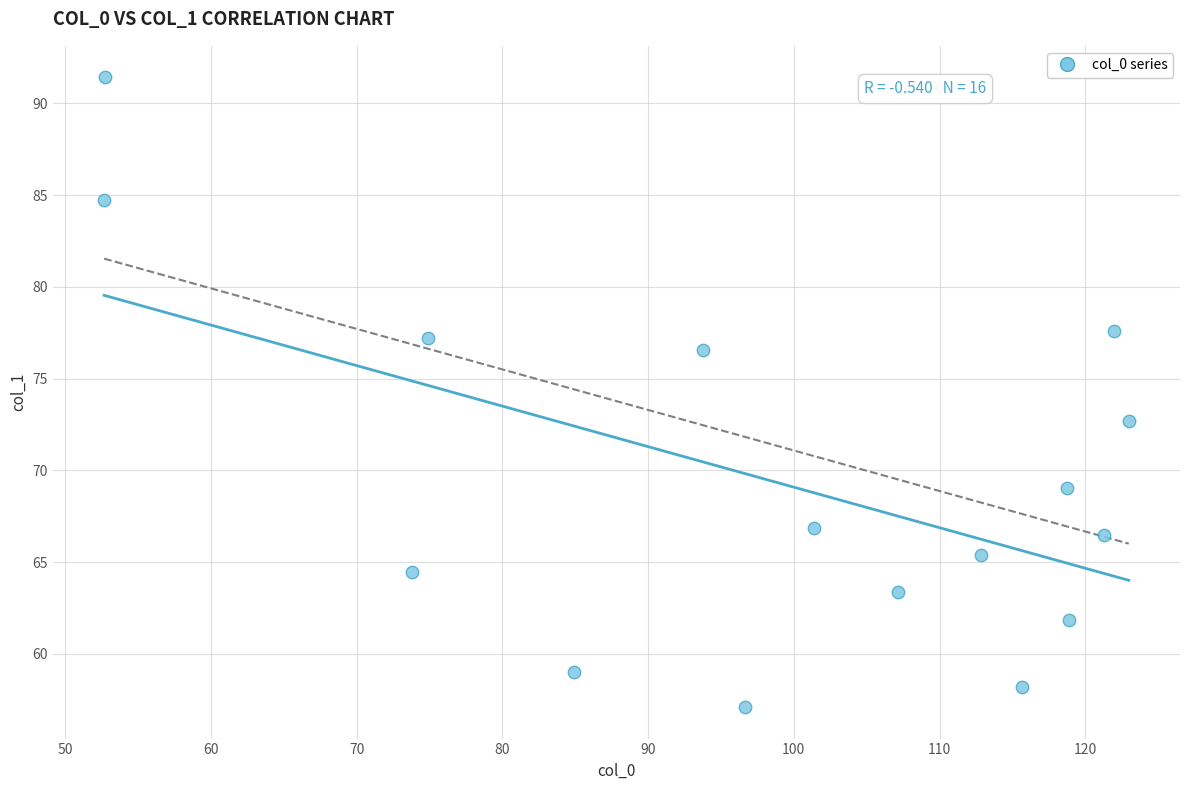

What Y value in the scatter plot is closest to 74?

72.7